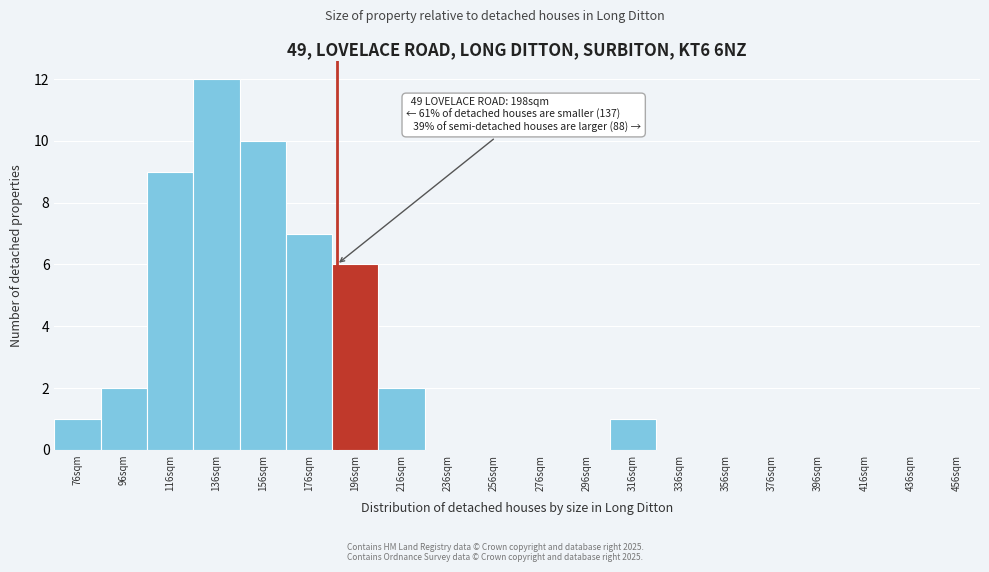

Reading left to right, what are all the values shown in this chart?

76sqm=1	96sqm=2	116sqm=9	136sqm=12	156sqm=10	176sqm=7	196sqm=6	216sqm=2	236sqm=0	256sqm=0	276sqm=0	296sqm=0	316sqm=1	336sqm=0	356sqm=0	376sqm=0	396sqm=0	416sqm=0	436sqm=0	456sqm=0